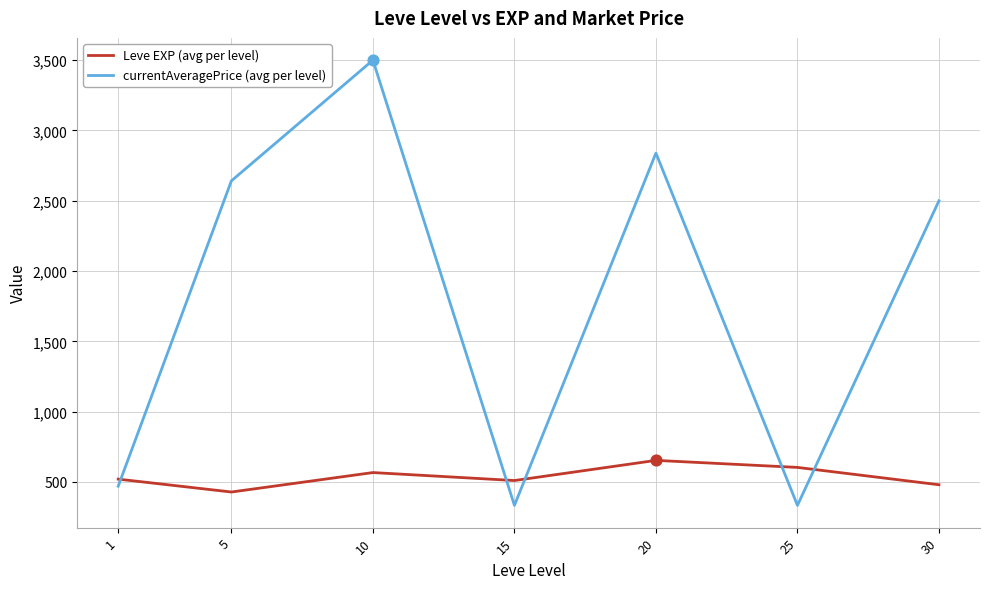

What are all the series names shown in the legend?

Leve EXP (avg per level), currentAveragePrice (avg per level)